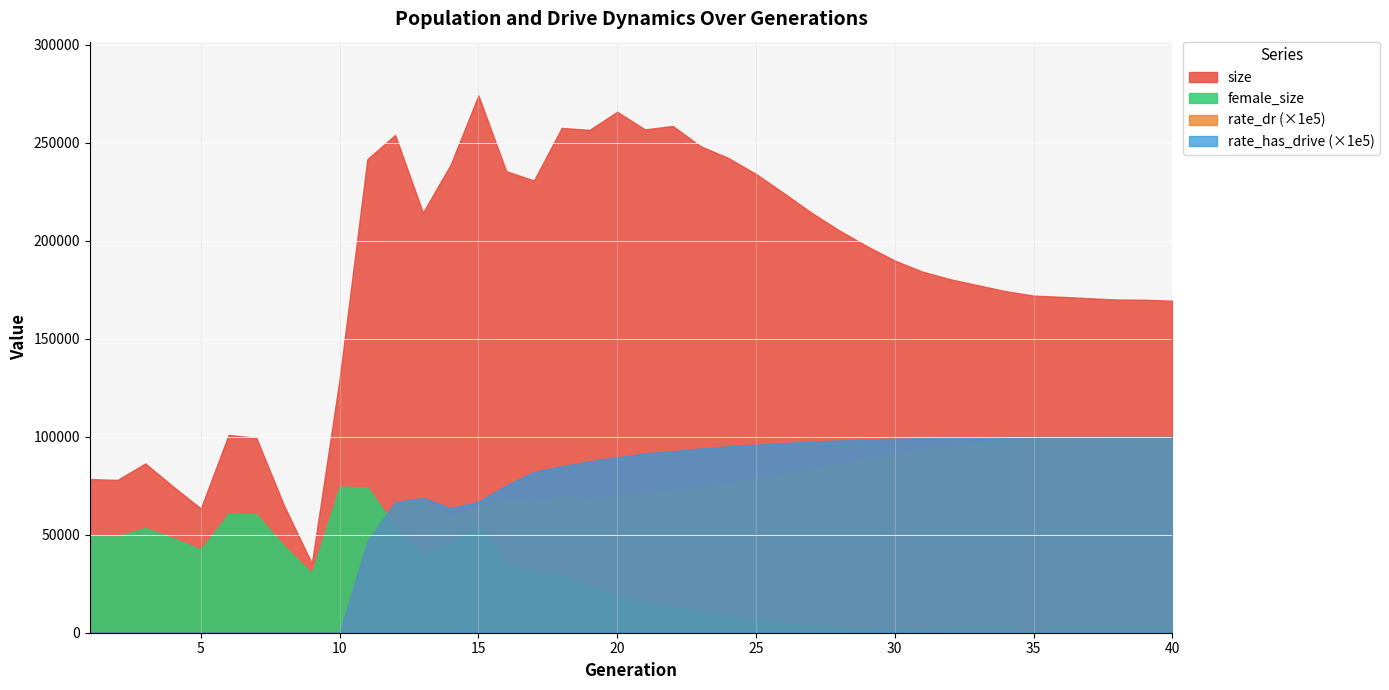

True or false: size and female_size cross at least once.

False